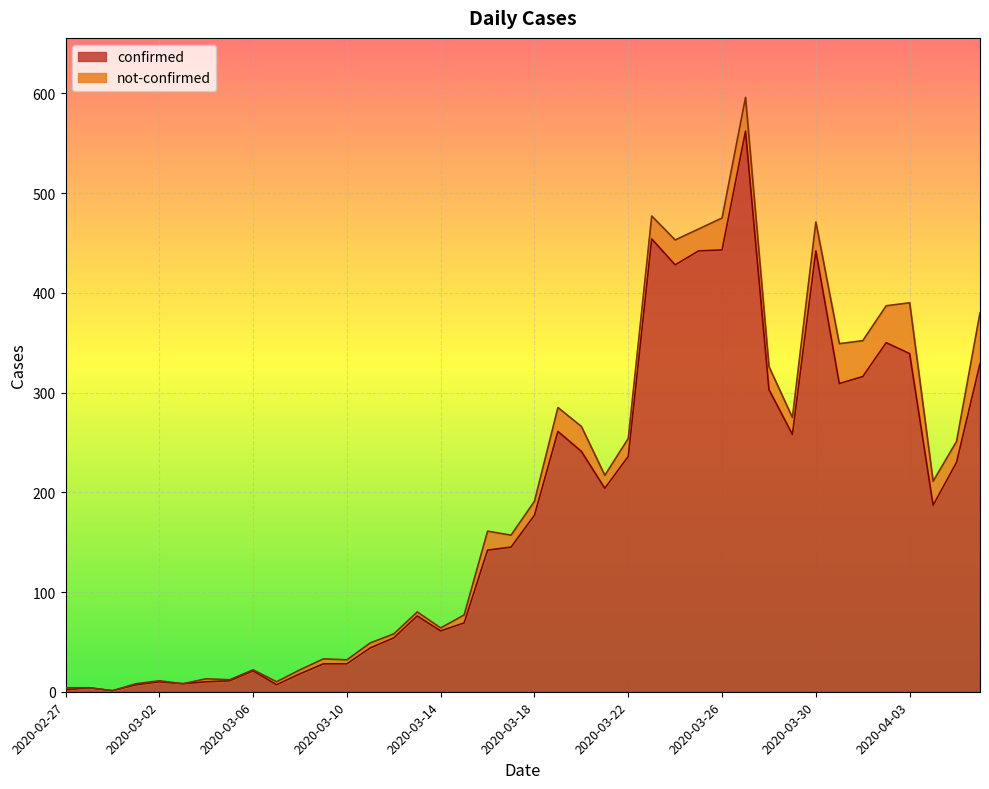

Reading left to right, transcribe all the data shown in this chart.

2	4	1	7	10	8	10	11	21	7	18	28	28	44	54	76	61	69	142	145	177	261	241	204	236	454	428	442	443	562	303	258	442	309	316	350	339	187	230	329